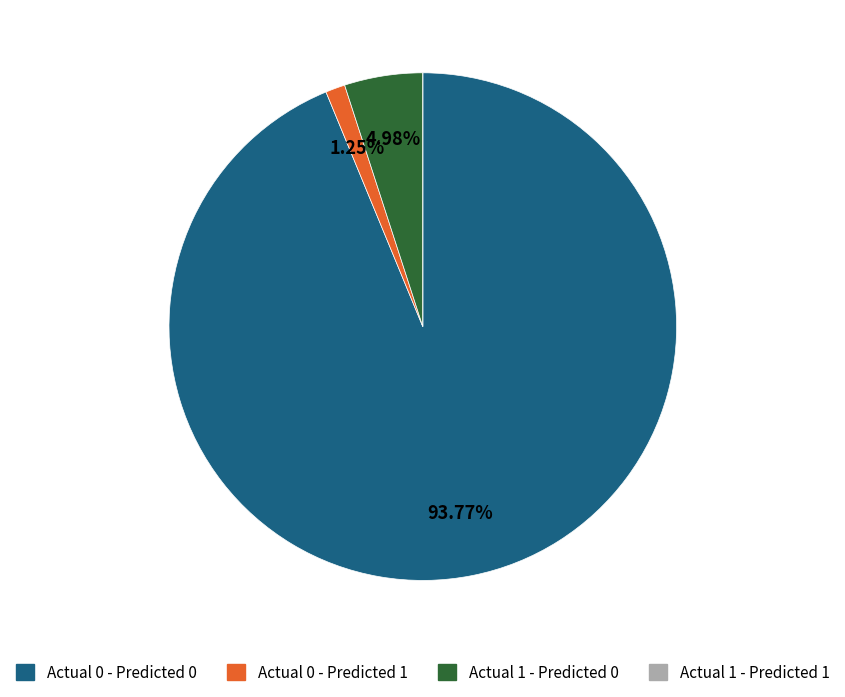

Is the sum of Actual 0 - Predicted 1 and Actual 1 - Predicted 0 greater than half?

No